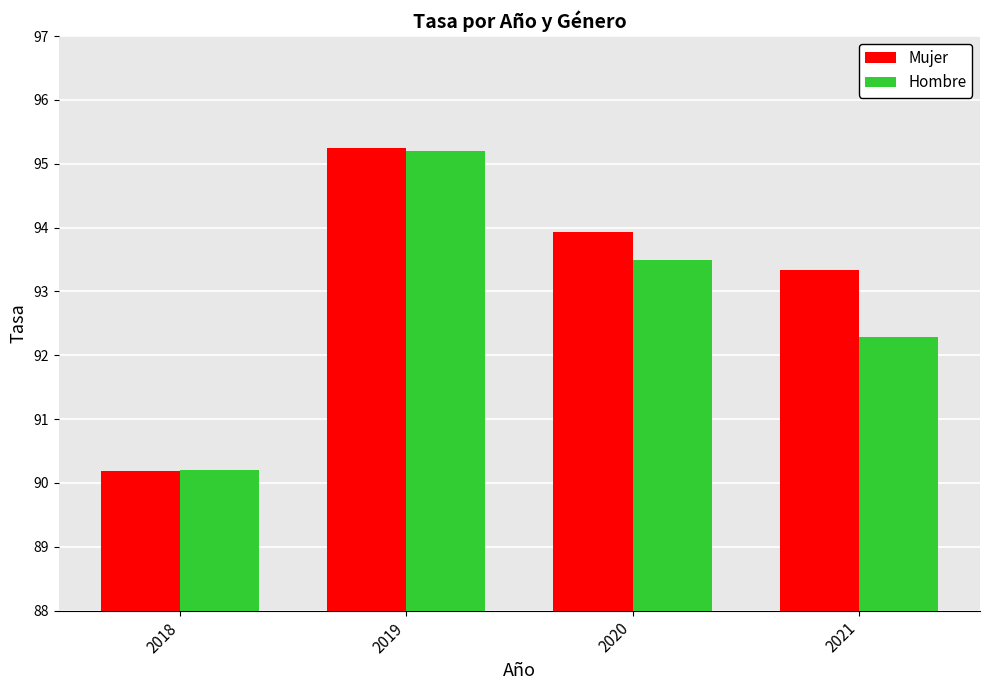

Which series has the largest range (max minus min)?

Mujer